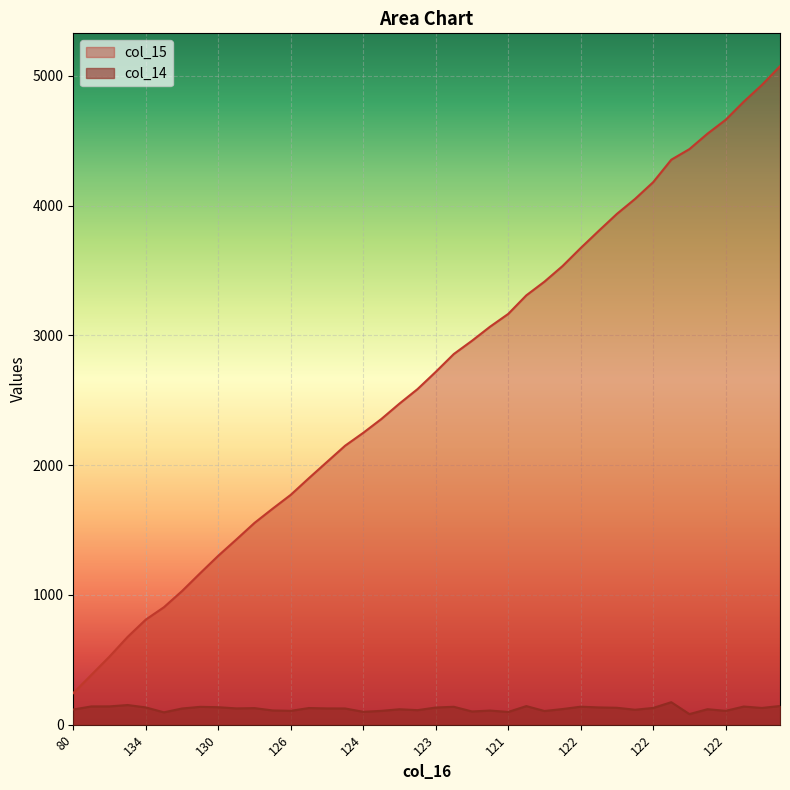

How many values in the col_15 series exceed 2718?

20